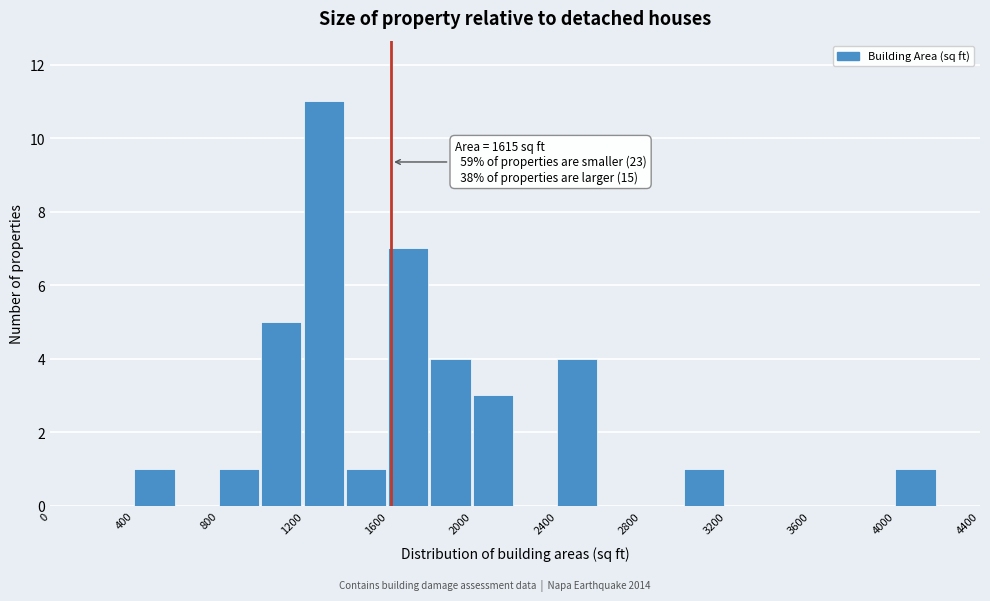

Which range on the x-axis has the tallest bar?

1200 to 1400